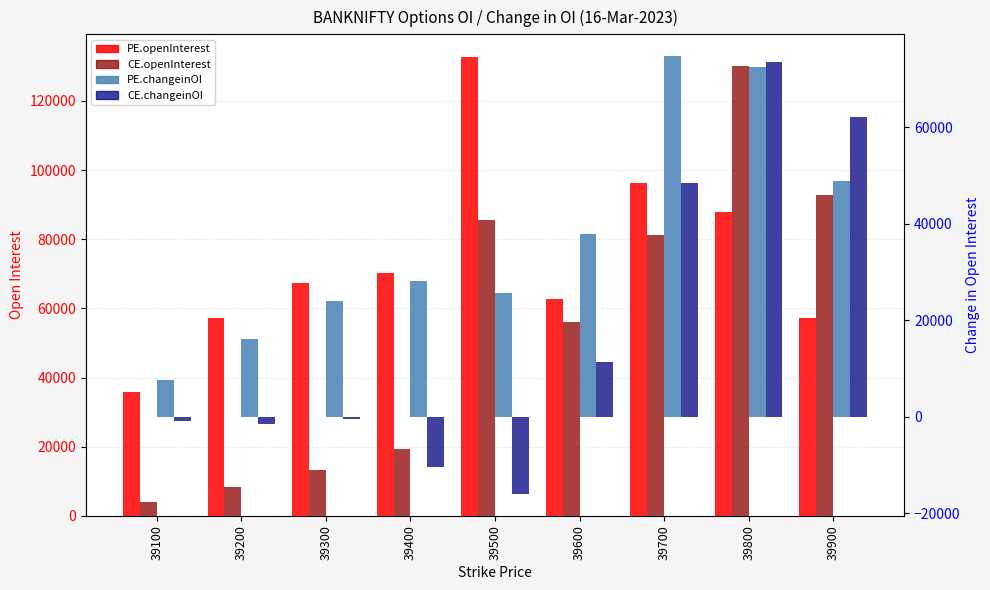

At which label is PE.changeinOI closest to 41190?

39600